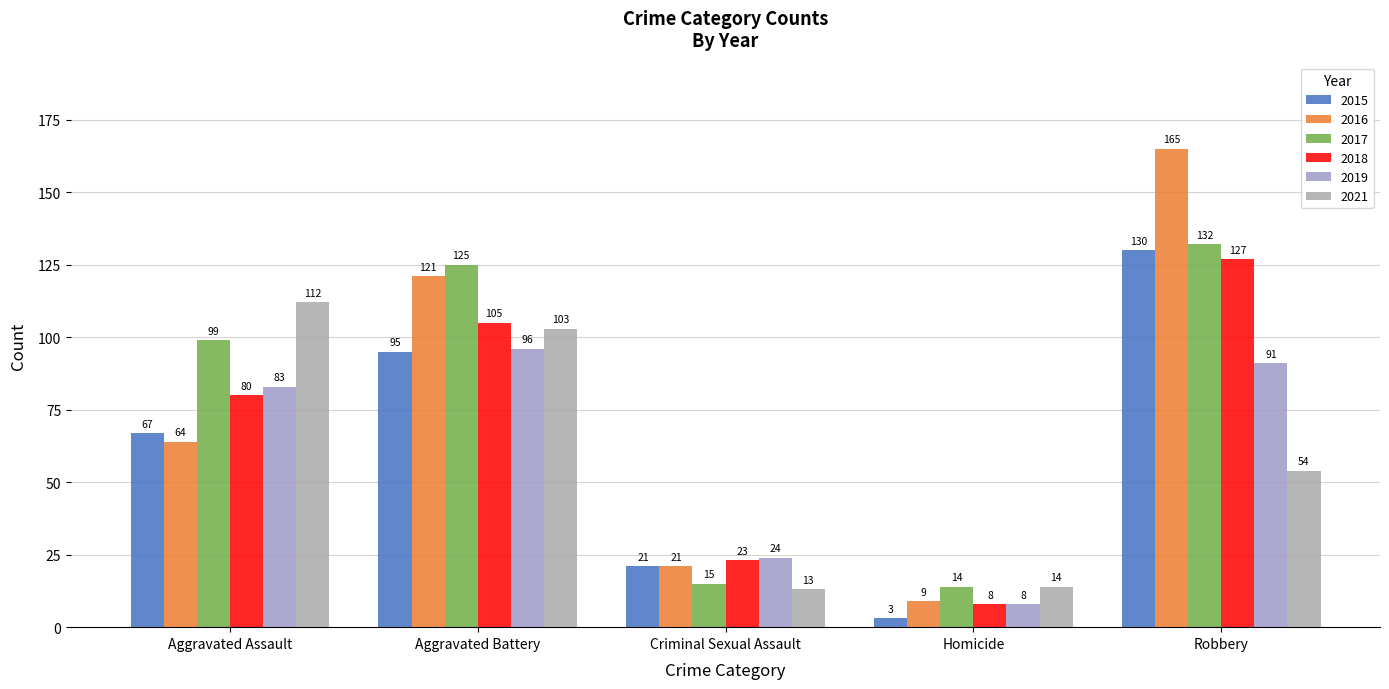

What position from the right is Homicide?

2